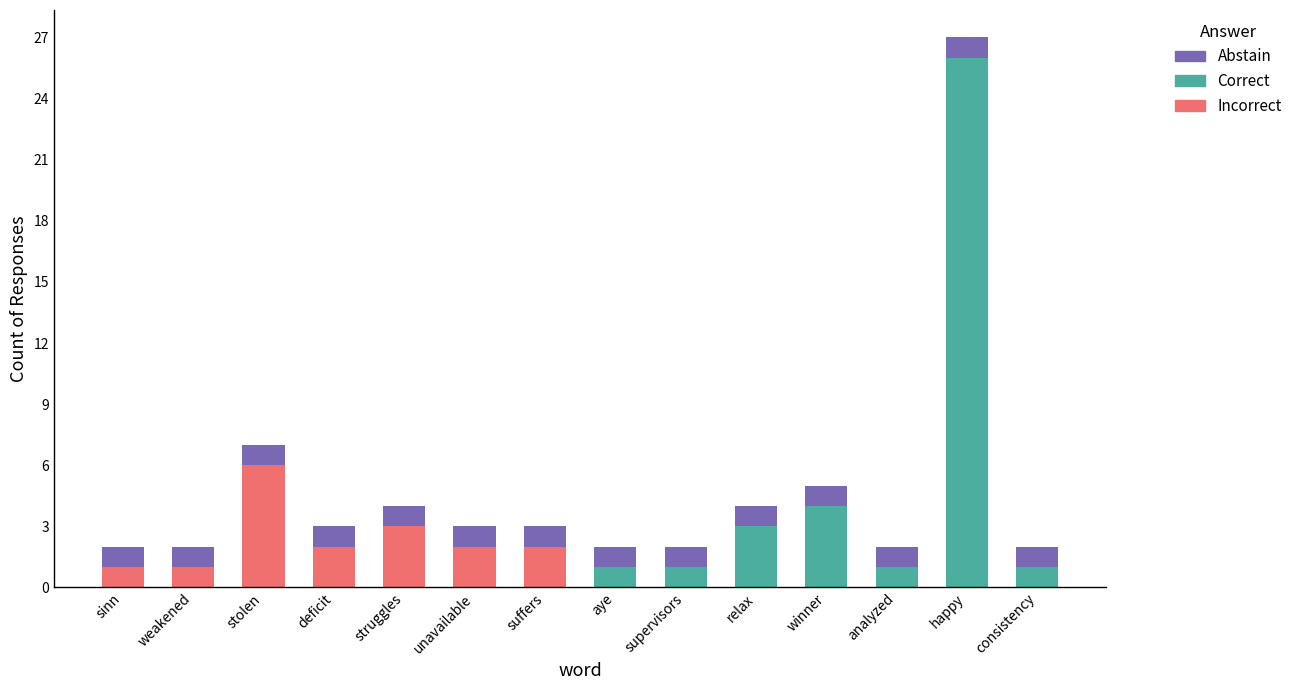

At which category is the sum across all series the highest?

happy